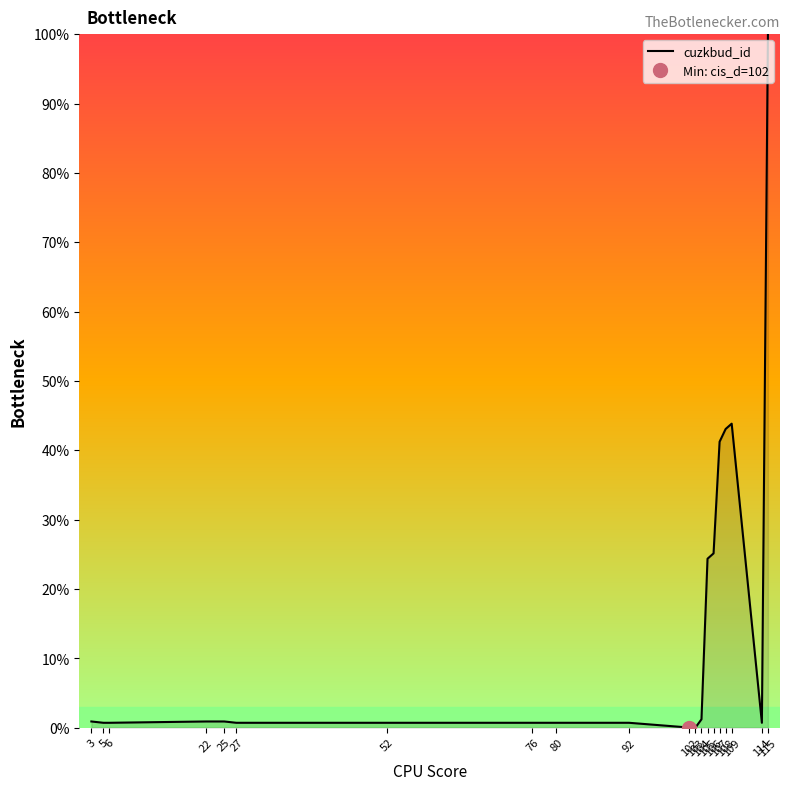

Which label corresponds to the largest value in the chart?

115